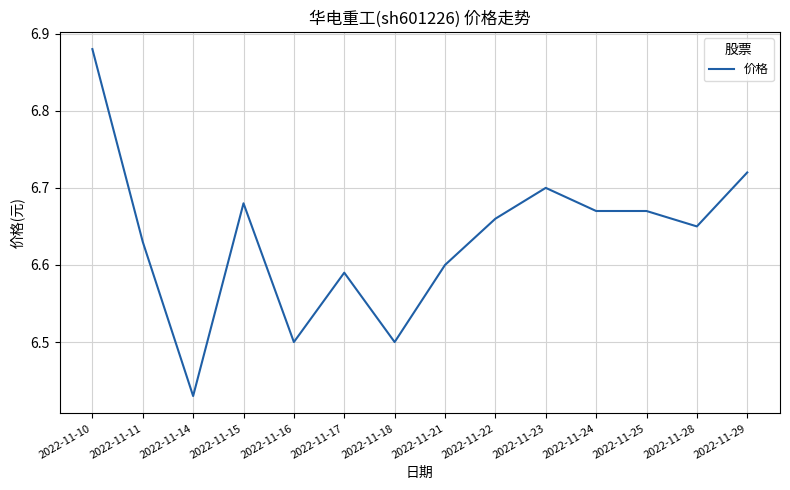

What is the sum of the values at 2022-11-14 and 2022-11-23?

13.1